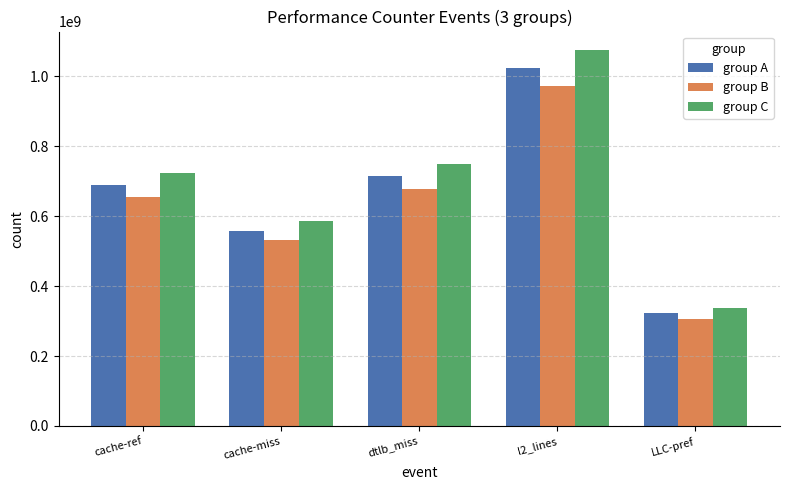

Reading right to left, extract all data points from this chart.

group A: 322249656	1023506713	714209246	558813867	688115275
group B: 306137173	972331377	678498783	530873173	653709511
group C: 338362138	1074682048	749919708	586754560	722521038